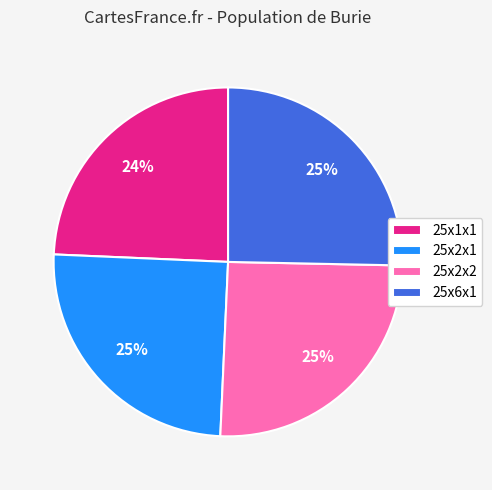

Between 25x6x1 and 25x1x1, which is larger?

25x6x1